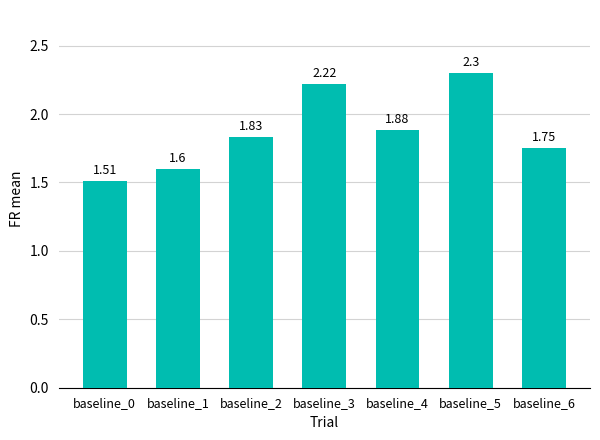

The chart shows a value of 2.5 at baseline_0. True or false?

False